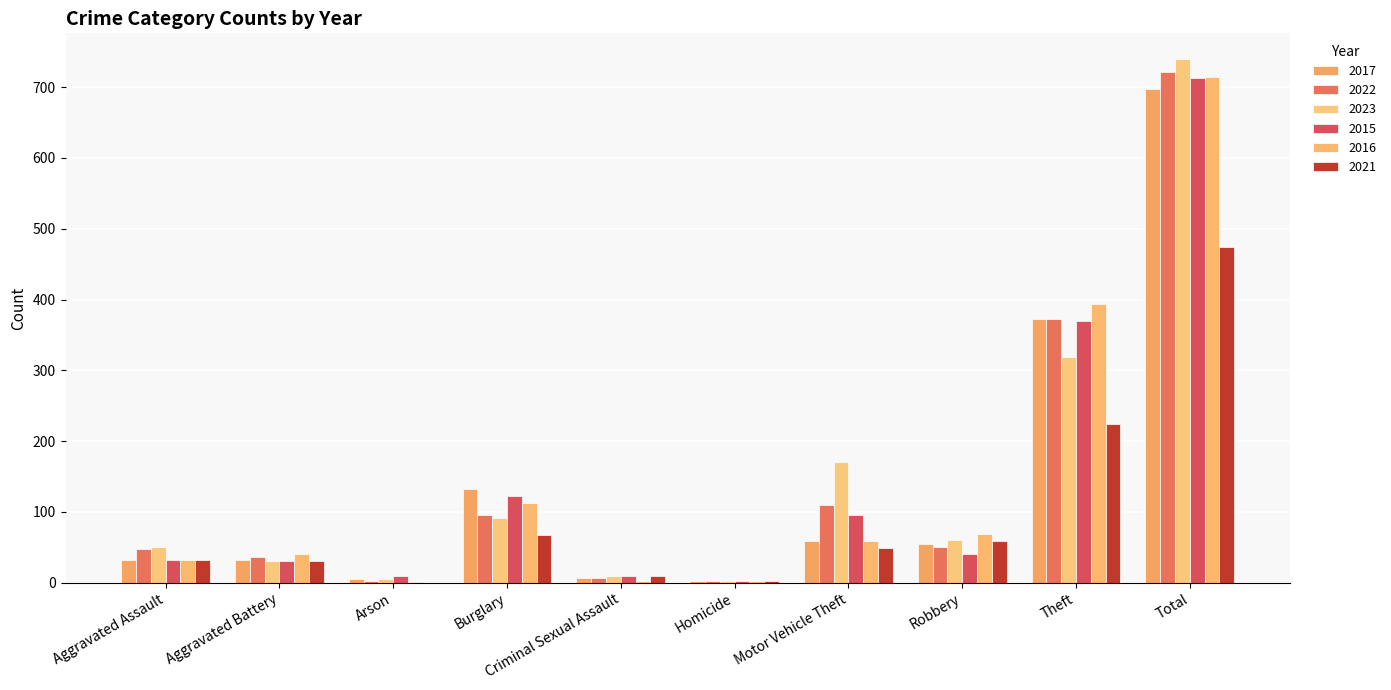

Is the value of 2023 at Theft greater than the value of 2021 at Arson?

Yes